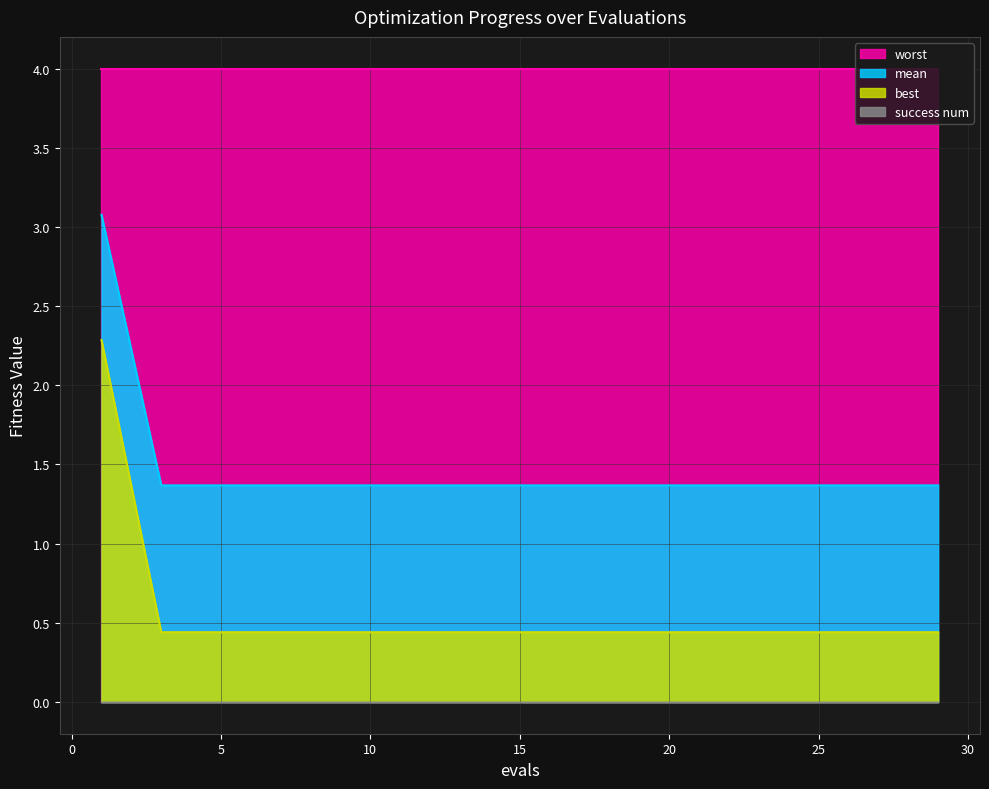

At how many categories does at least one series exceed 1?

15